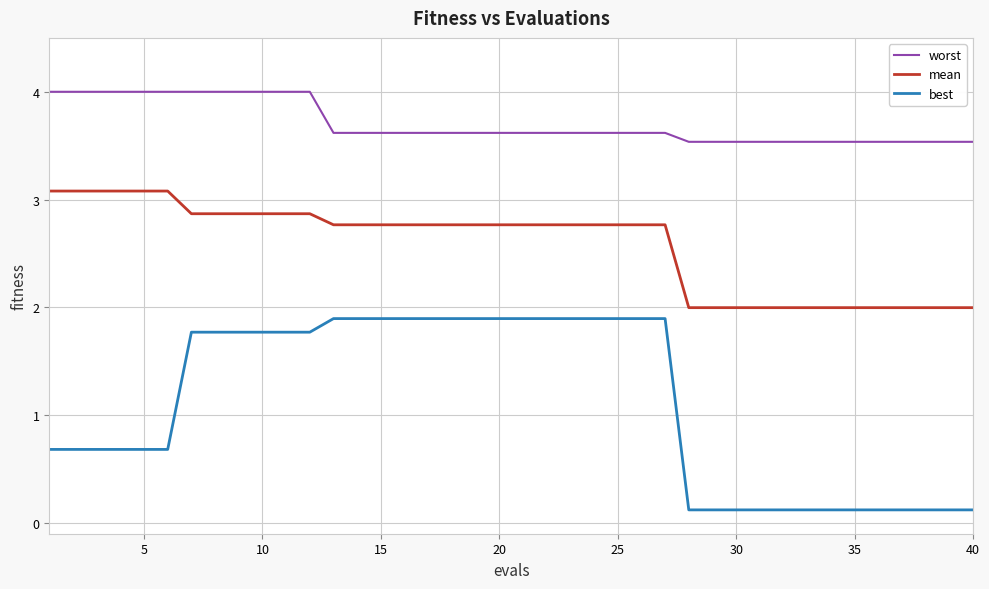

Rank the series by their average value, from highest to lowest.

worst, mean, best